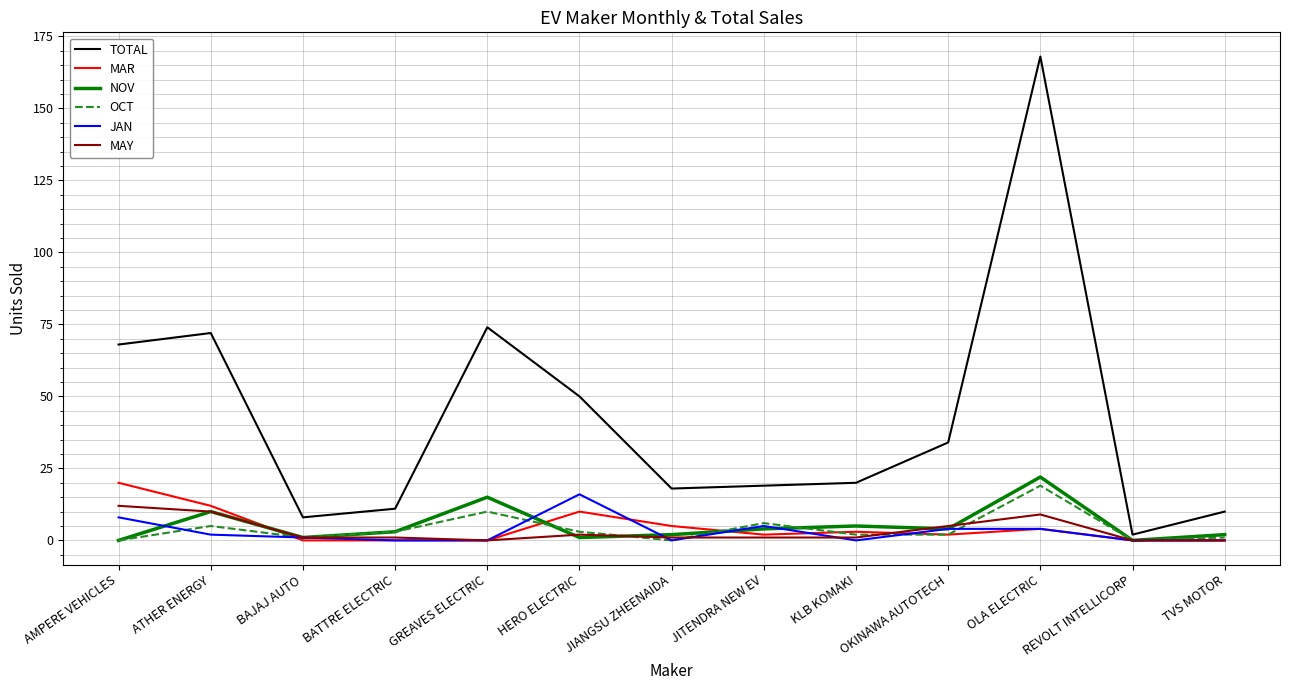

What position from the right is JIANGSU ZHEENAIDA?

7